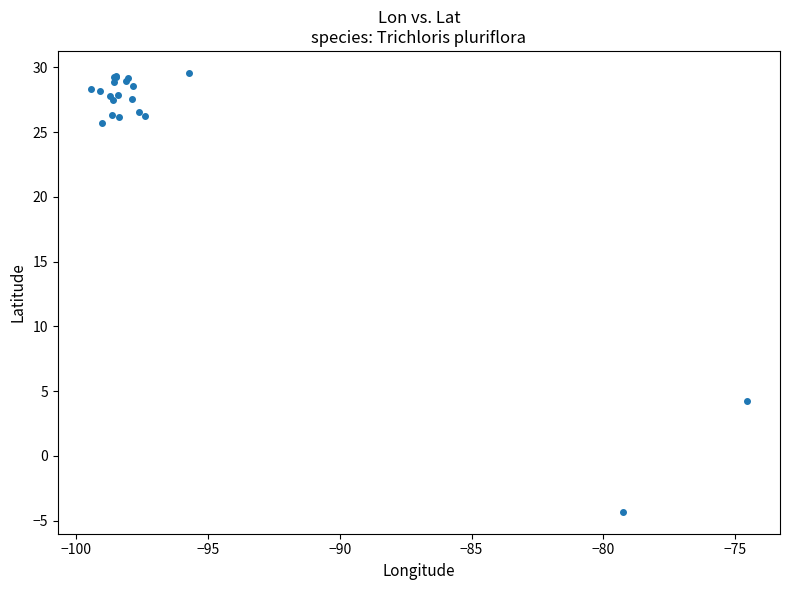

What Y value in the scatter plot is closest to 12?

4.3